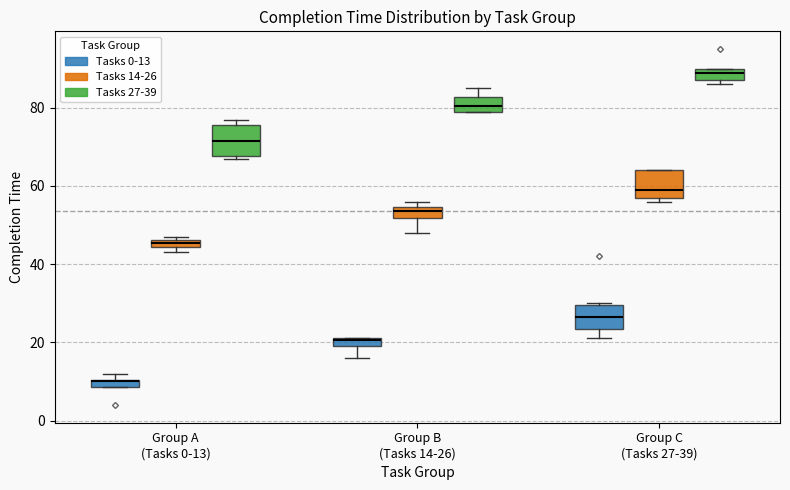

Which box has the highest median line?

Group C (Tasks 27-39) (Tasks 27-39)